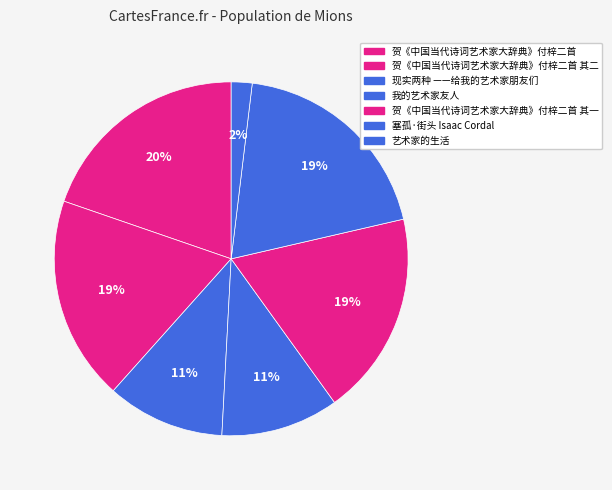

Rank the categories by value from lowest to highest.

艺术家的生活, 我的艺术家友人, 现实两种 ——给我的艺术家朋友们, 贺《中国当代诗词艺术家大辞典》付梓二首 其一, 贺《中国当代诗词艺术家大辞典》付梓二首 其二, 塞孤·街头的微型骷髅 西班牙艺术家 Isaac Cordal, 贺《中国当代诗词艺术家大辞典》付梓二首